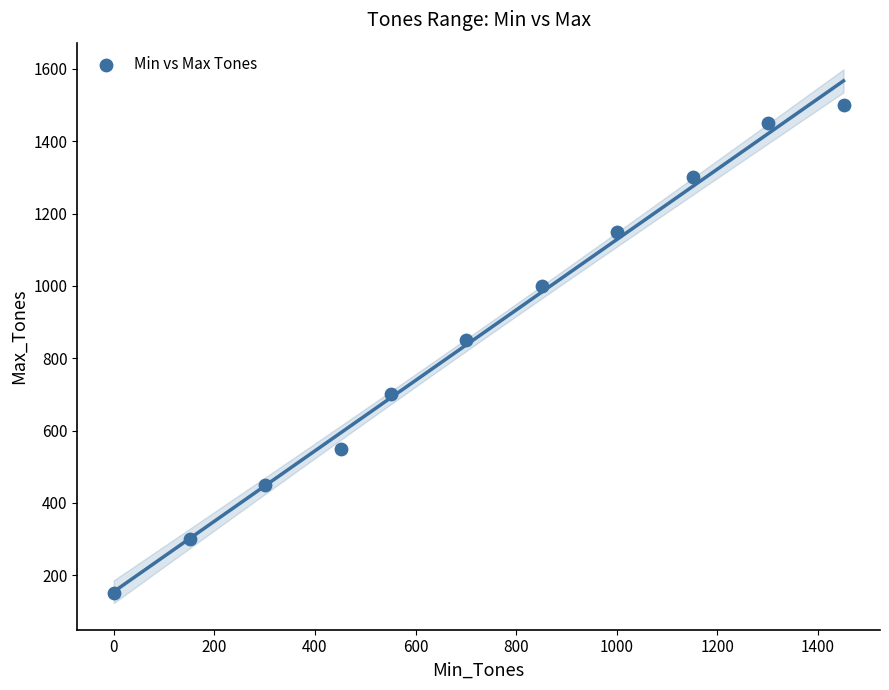

What Y value in the scatter plot is closest to 825?

850